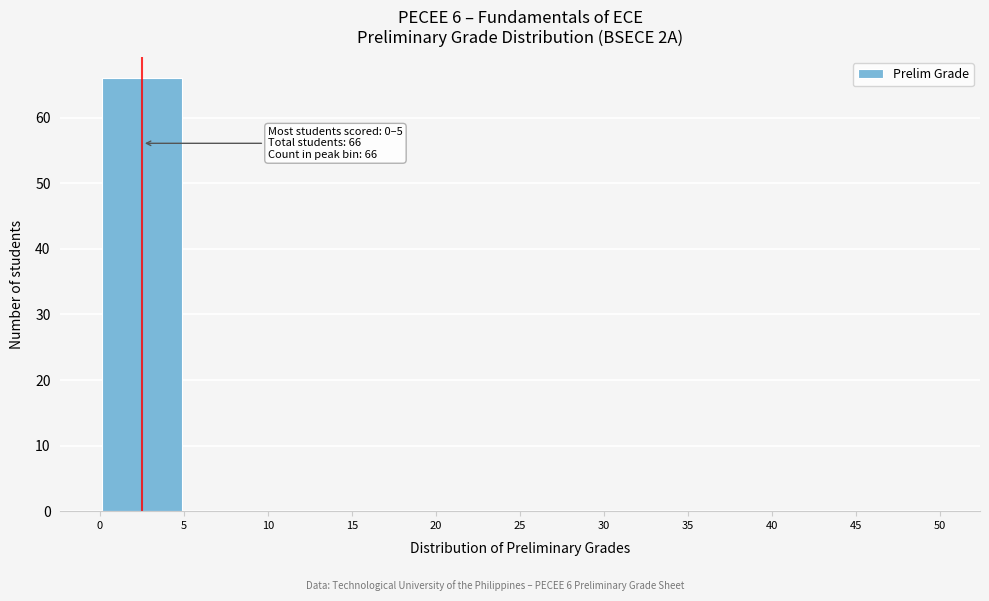

Which range on the x-axis has the tallest bar?

0 to 5